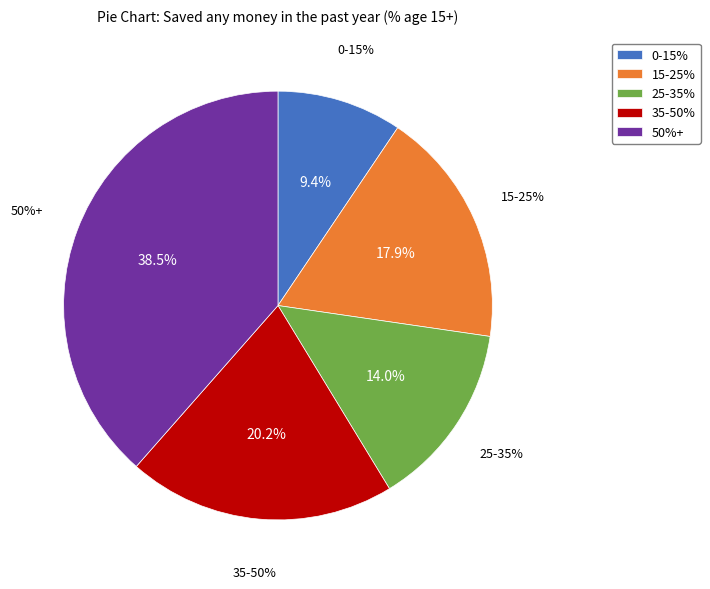

Does any single category account for the majority?

No